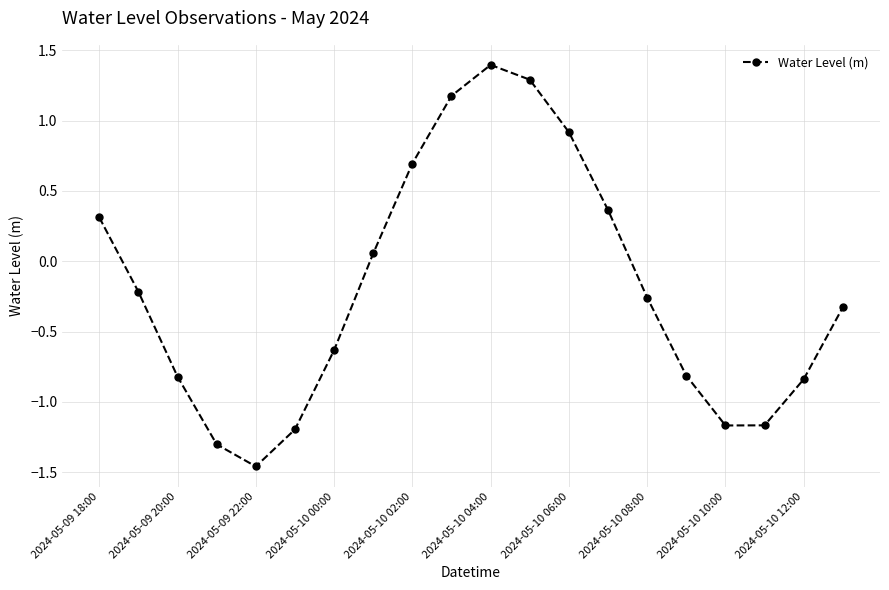

What is the difference between the second highest and second lowest values?

2.6